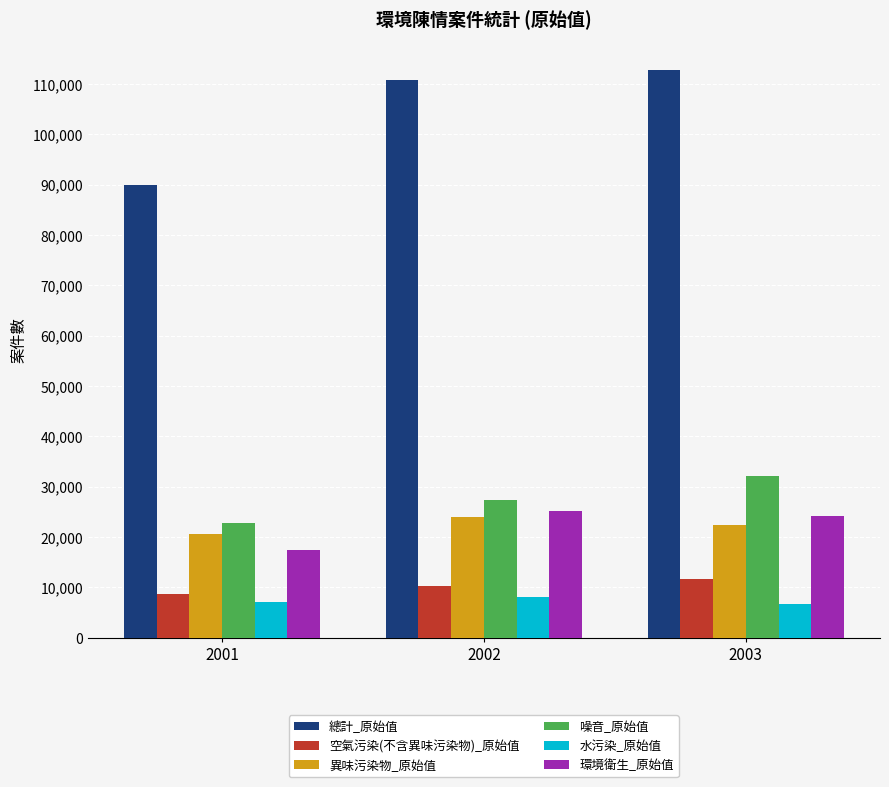

List the series in order of their peak value, lowest first.

水污染_原始值, 空氣污染(不含異味污染物)_原始值, 異味污染物_原始值, 環境衛生_原始值, 噪音_原始值, 總計_原始值